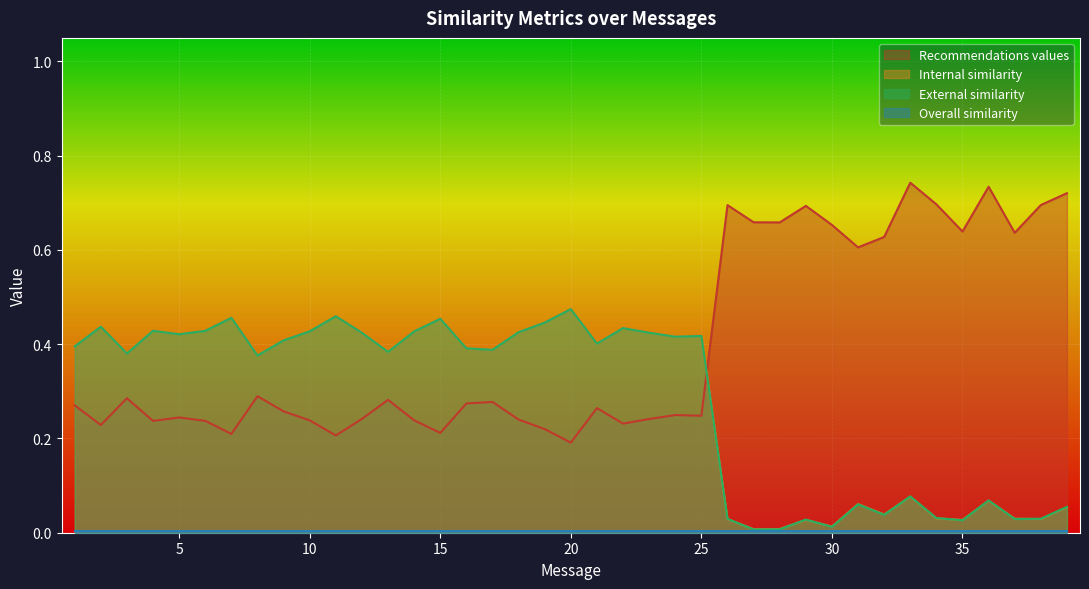

At which label does Recommendations values reach its minimum?

20